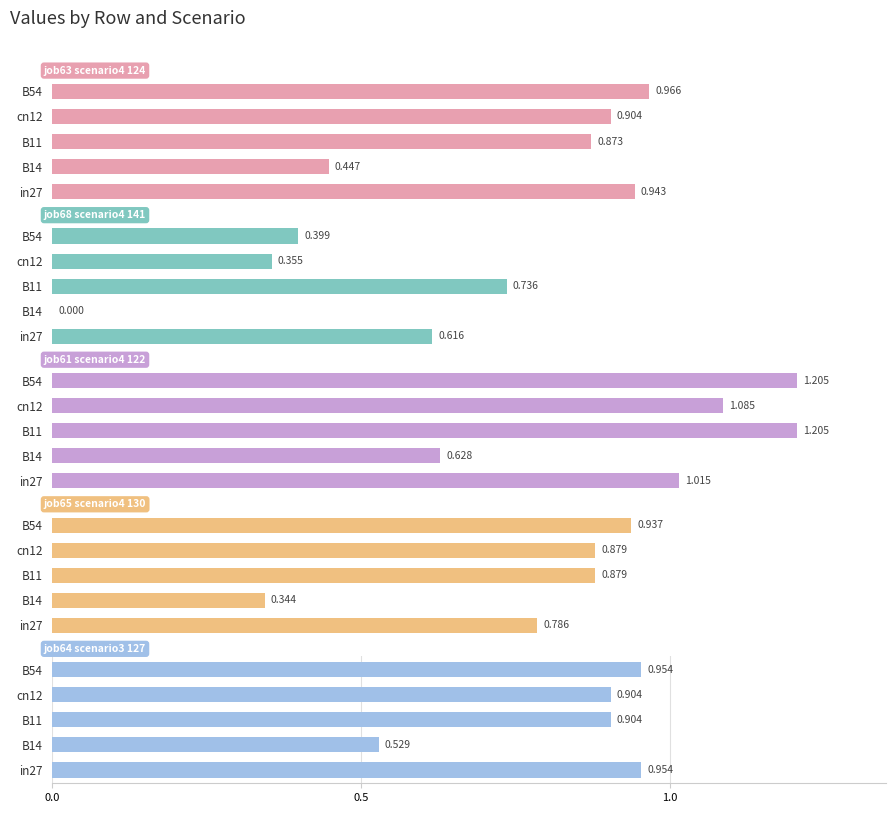

Between B14 and B54, which series saw the biggest shift?

job65_scenario4_130